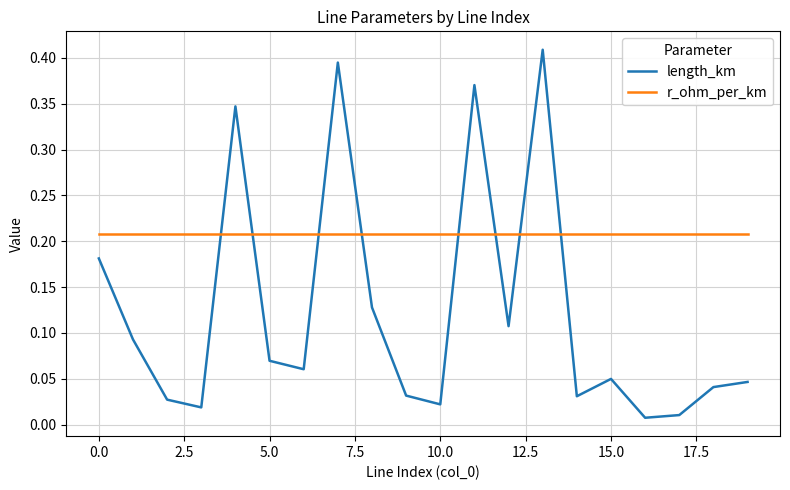

True or false: r_ohm_per_km and length_km intersect in this chart.

True